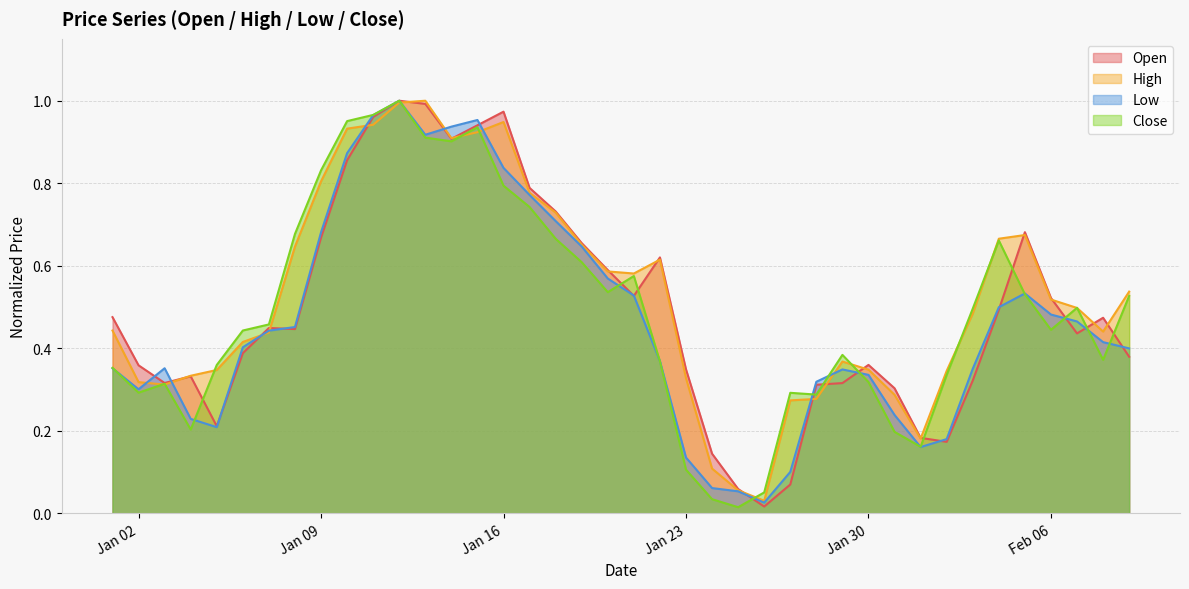

What are all the series names shown in the legend?

Open, High, Low, Close